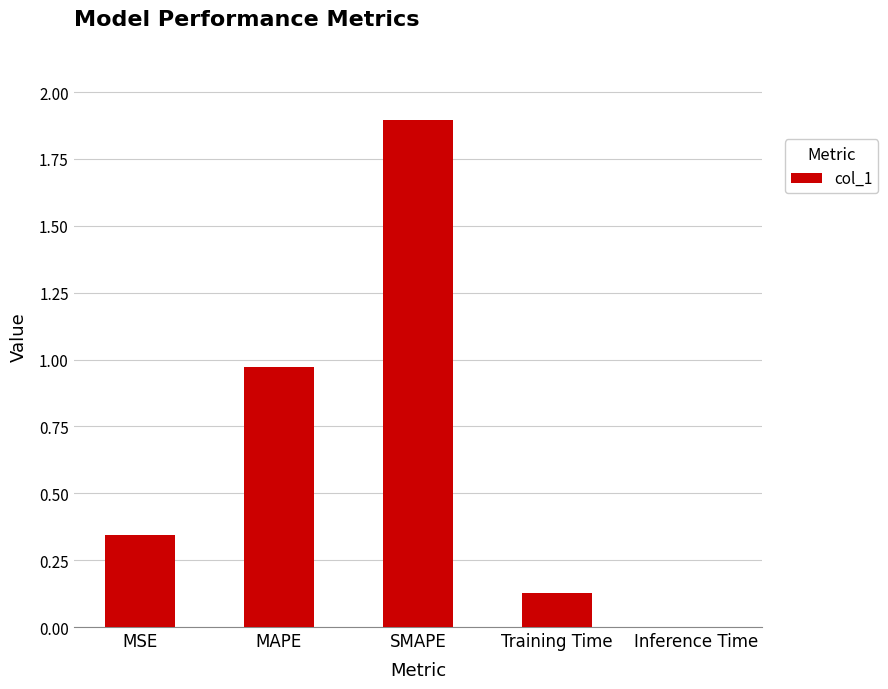

The value at MSE is 0.1. True or false?

False